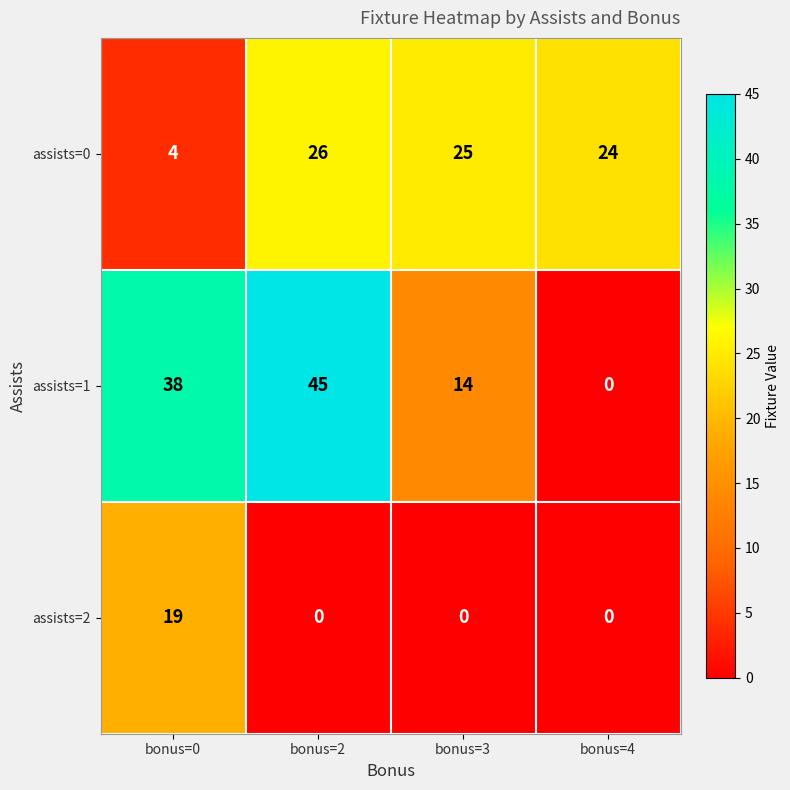

The value of assists=0 at bonus=3 is 25. True or false?

True